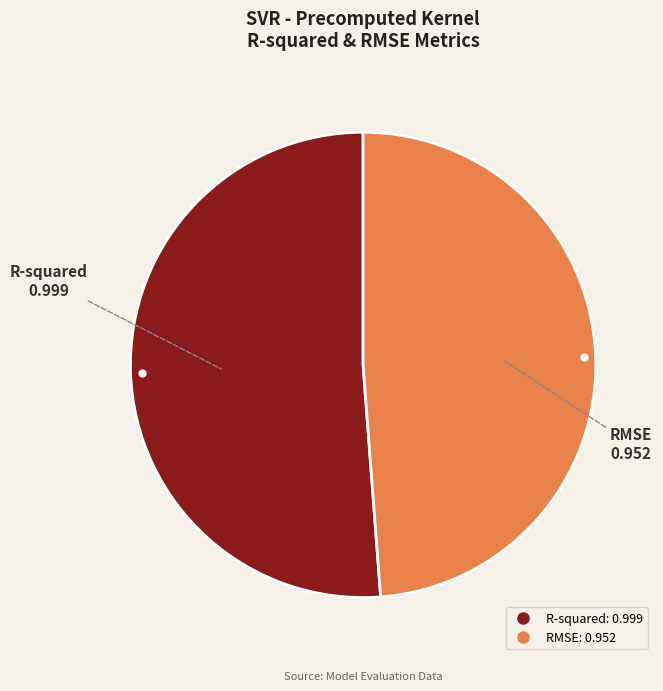

The R-squared slice represents 61% of the pie. True or false?

False